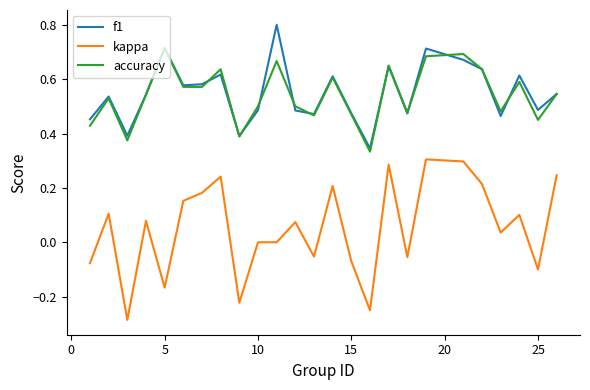

True or false: kappa and f1 cross at least once.

False